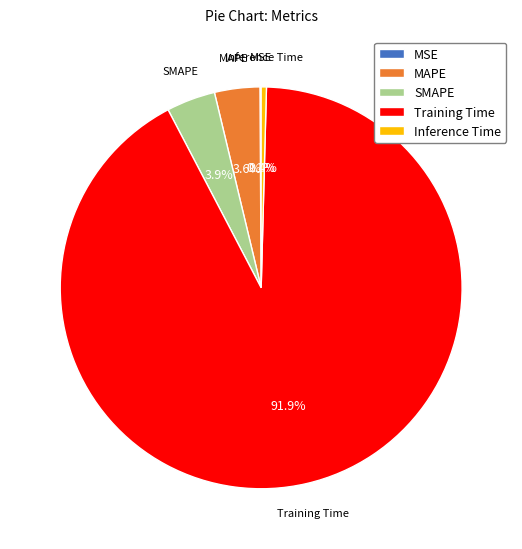

Which category has the biggest portion of the pie?

Training Time